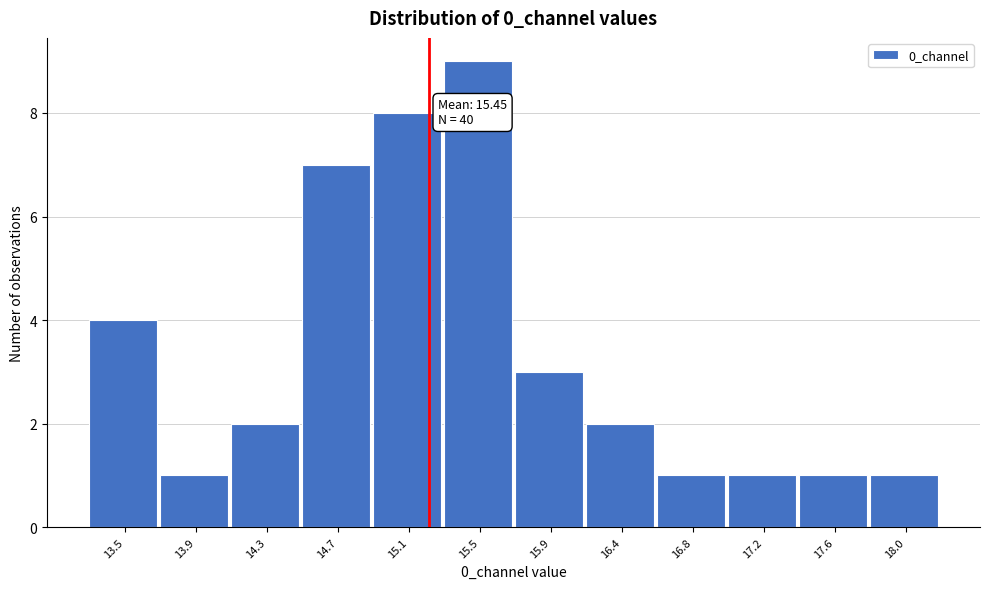

Reading left to right, transcribe all the data shown in this chart.

4	1	2	7	8	9	3	2	1	1	1	1